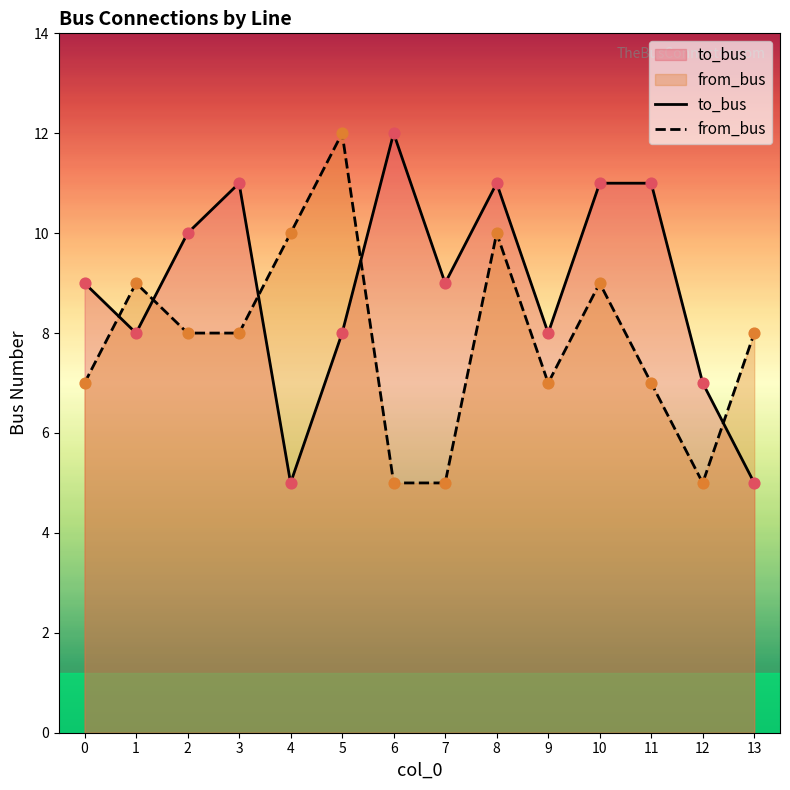

Is the value of to_bus at 5 greater than the value of from_bus at 3?

No